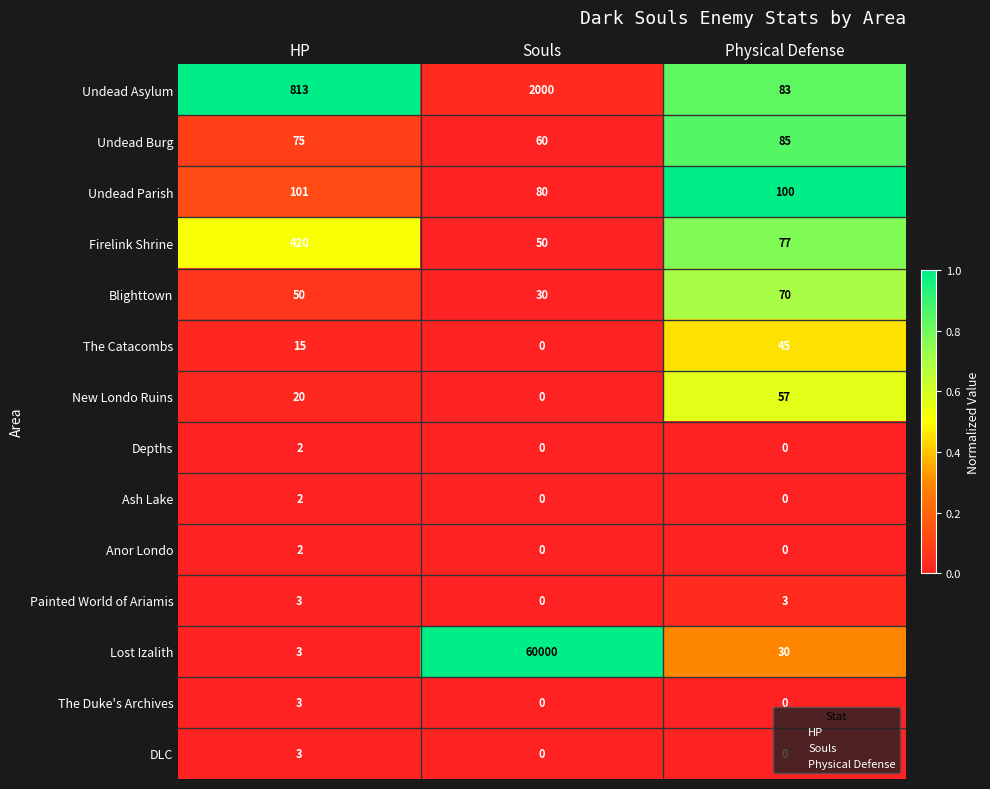

True or false: Lost Izalith has a value of 11 at Physical Defense.

False